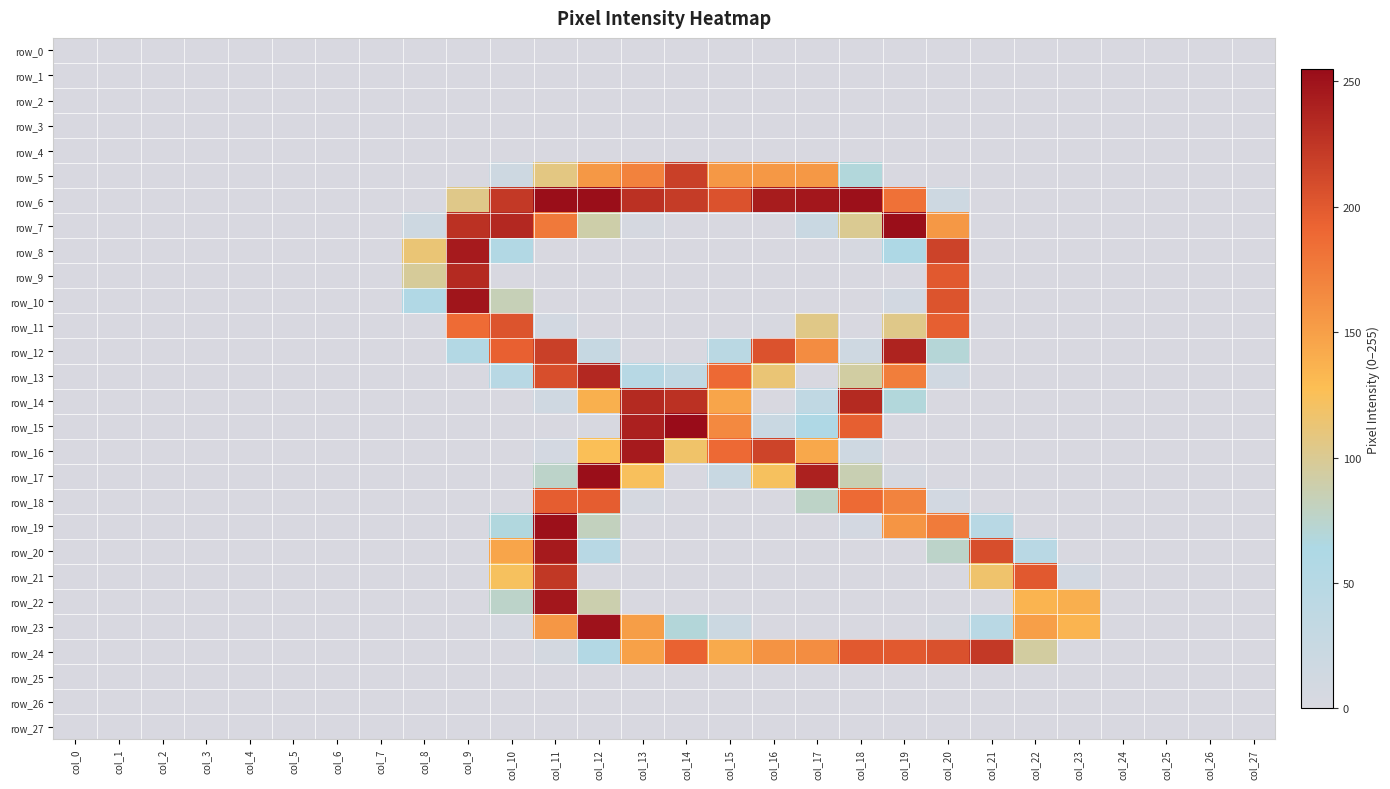

Rank the series at col_4 from highest to lowest value.

row_0, row_1, row_2, row_3, row_4, row_5, row_6, row_7, row_8, row_9, row_10, row_11, row_12, row_13, row_14, row_15, row_16, row_17, row_18, row_19, row_20, row_21, row_22, row_23, row_24, row_25, row_26, row_27